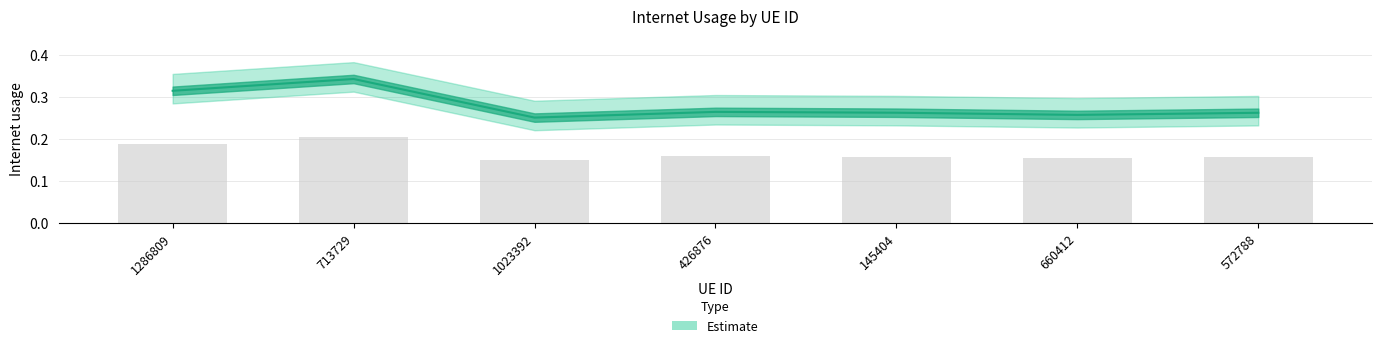

What is the maximum value shown in the chart?

0.3